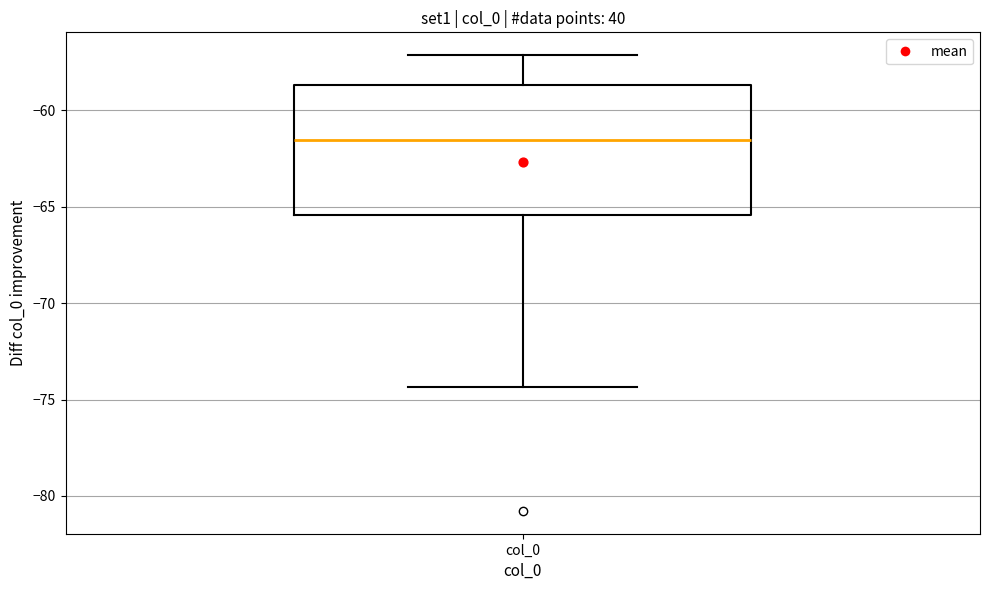

Transcribe this box plot: give where the median line is, the range the box spans, and where the two whiskers end, as read against the y-axis. The values are not printed on the chart, so give them approximately, as read against the axis.

median -61.5, box -65.5 to -58.5, whiskers -74.5 to -57.0